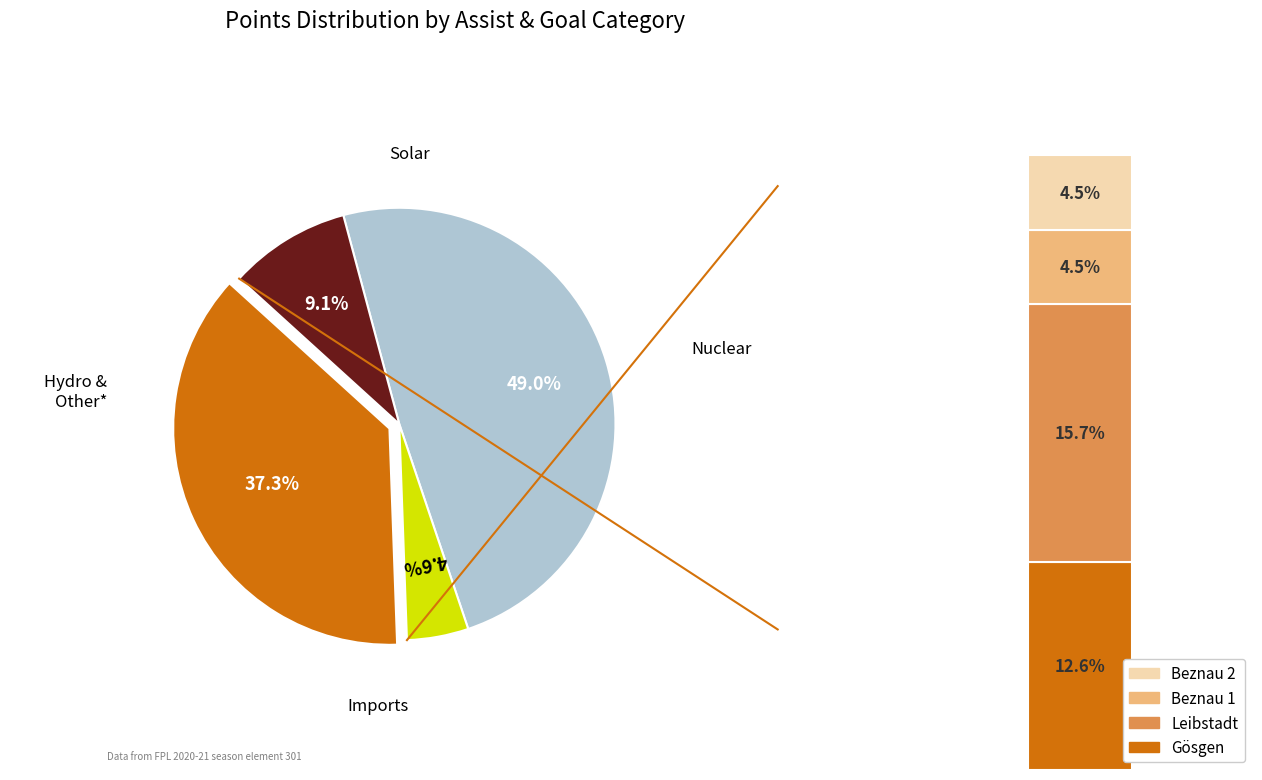

How many segments does this pie chart have?

4